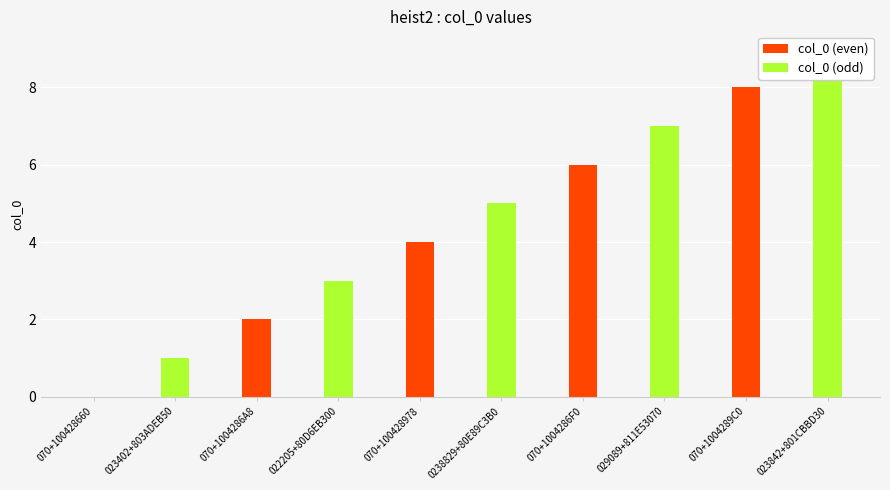

What is the difference between the maximum and second lowest values?

8